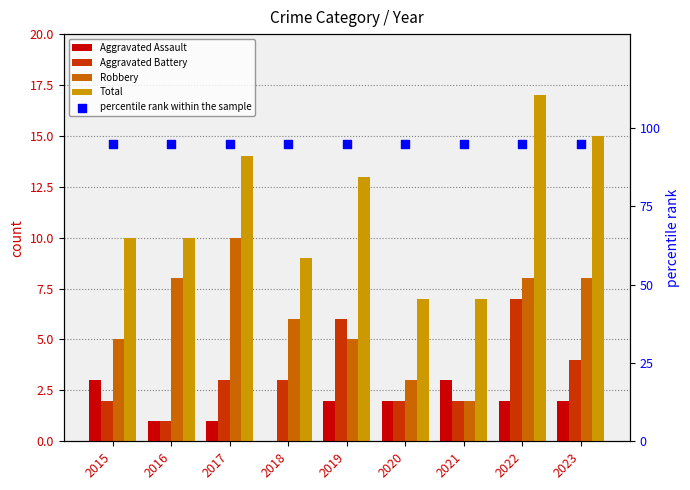

What are all the series names shown in the legend?

Aggravated Assault, Aggravated Battery, Robbery, Total, percentile rank within the sample